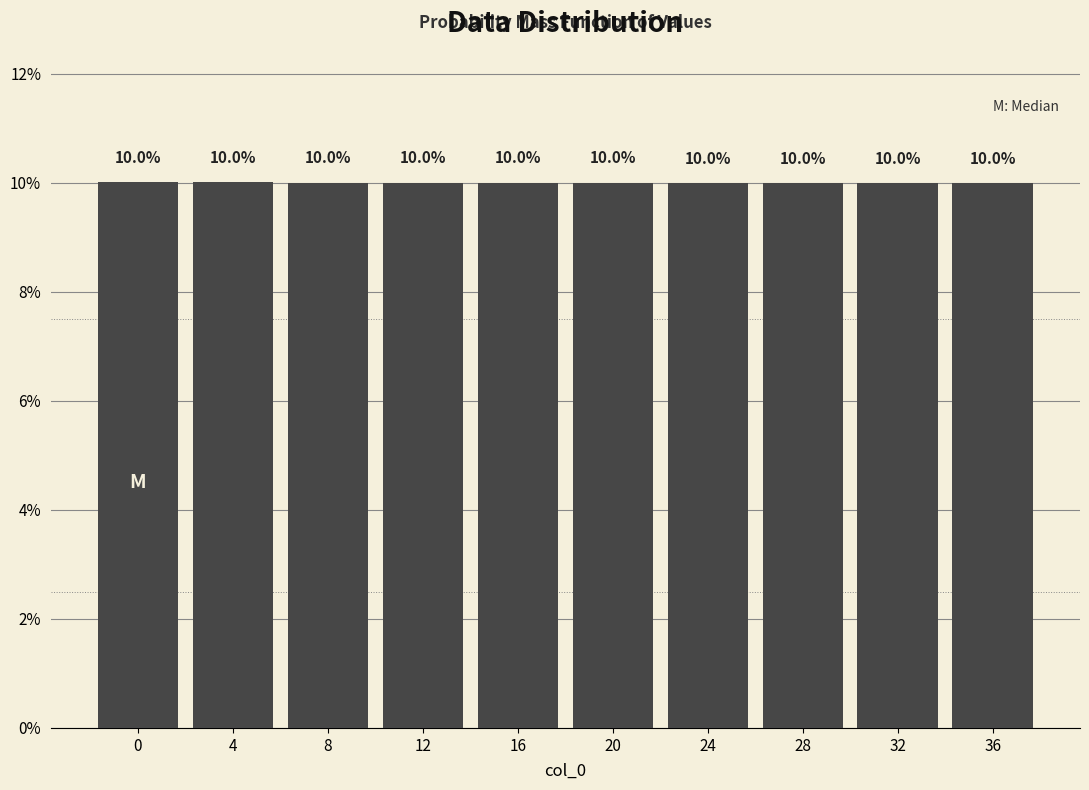

Reading right to left, extract all data points from this chart.

36=10.0	32=10.0	28=10.0	24=10.0	20=10.0	16=10.0	12=10.0	8=10.0	4=10.0	0=10.0